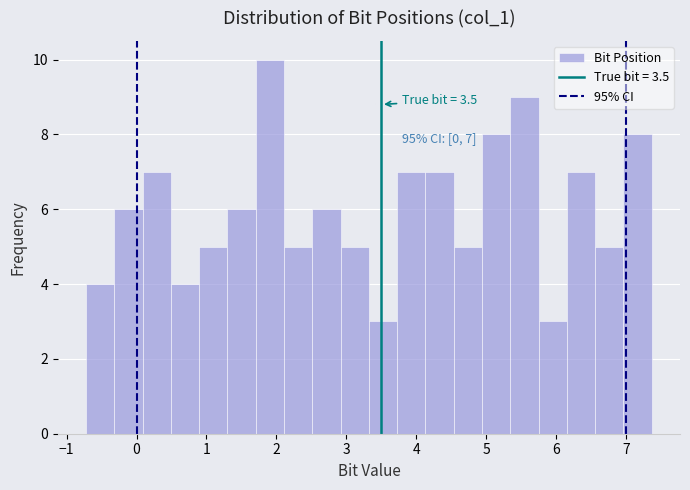

Which range on the x-axis has the tallest bar?

1.7 to 2.1